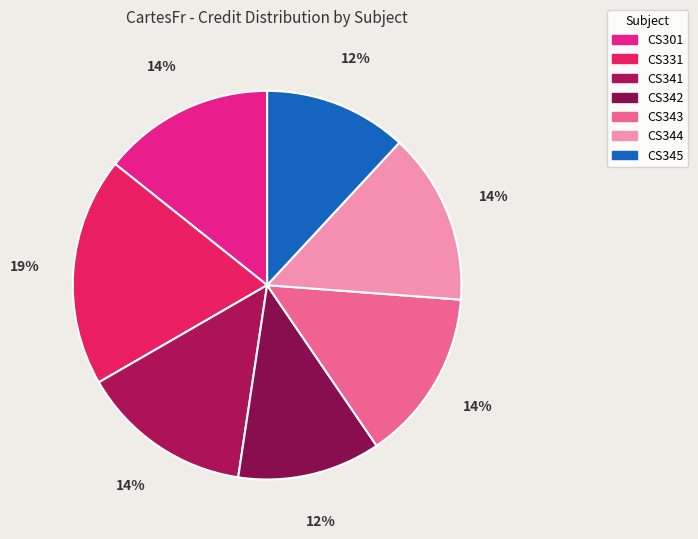

Which category has the smallest portion of the pie?

CS342